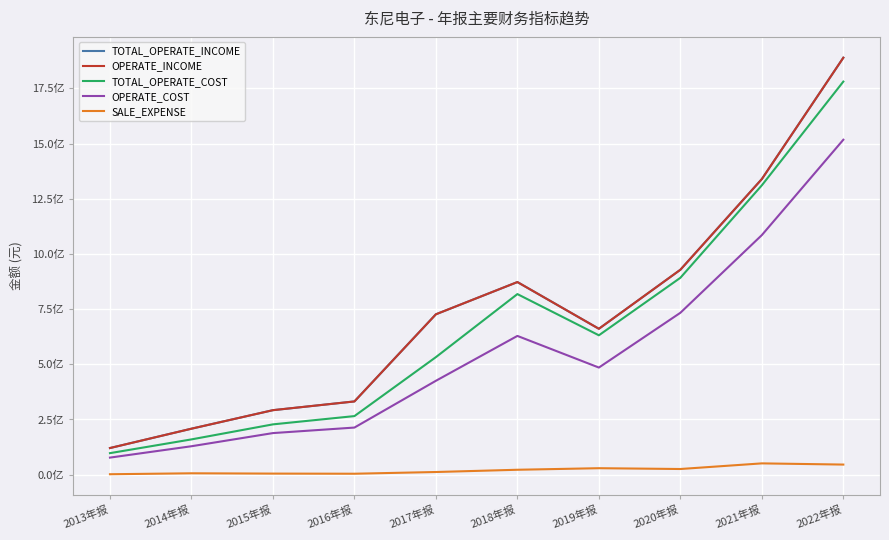

What is the label of the 5th point from the left?

2017年报